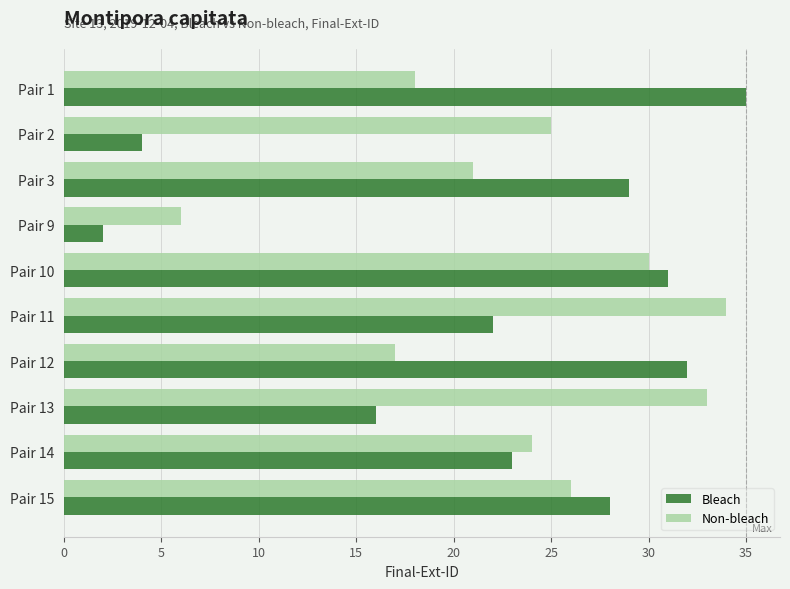

At which label does Non-bleach reach its minimum?

Pair 9